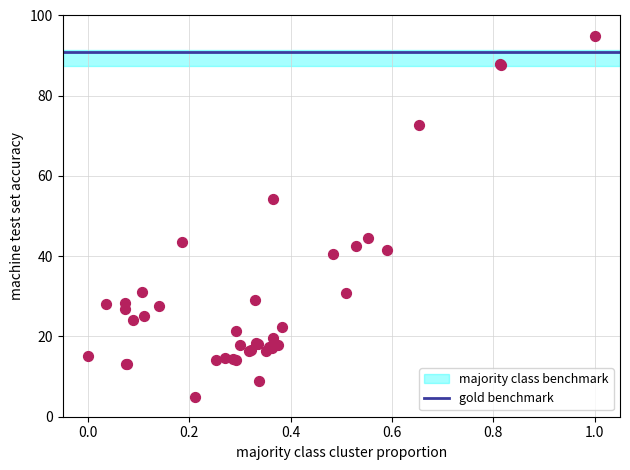

What Y value in the scatter plot is closest to 50?

54.3